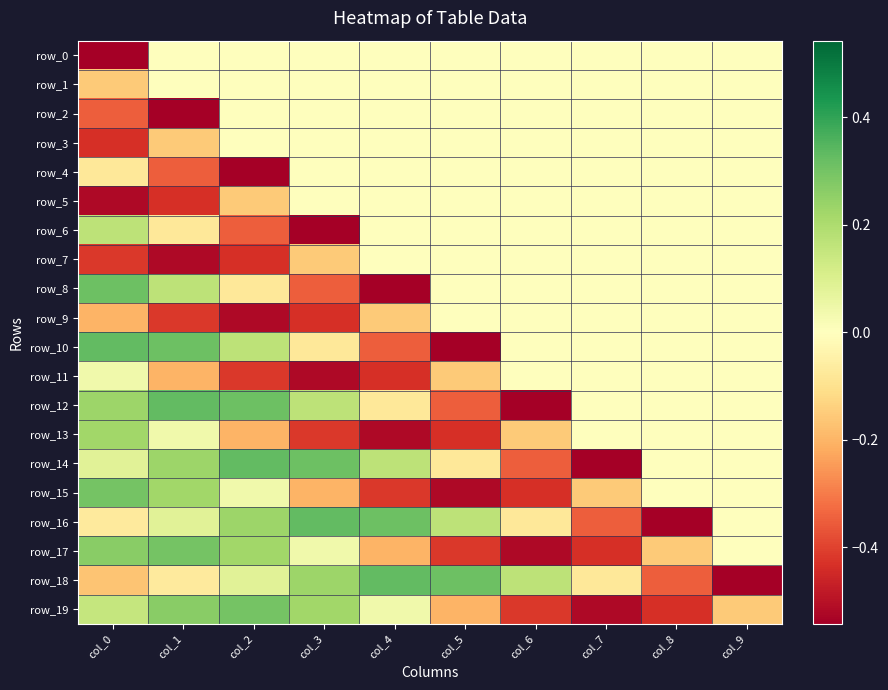

How many data points in row_10 are less than 0?

3